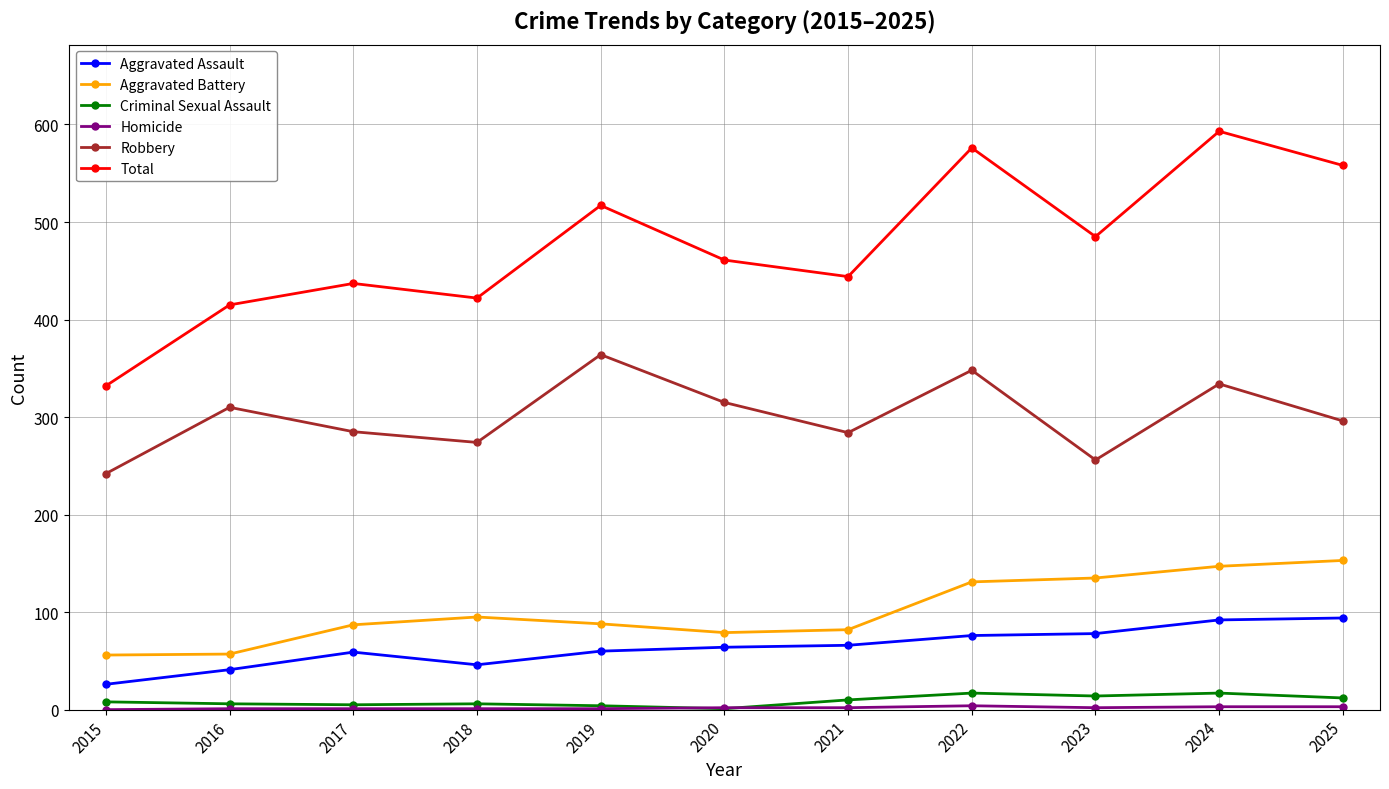

Is the value of Robbery at 2017 greater than the value of Aggravated Assault at 2017?

Yes